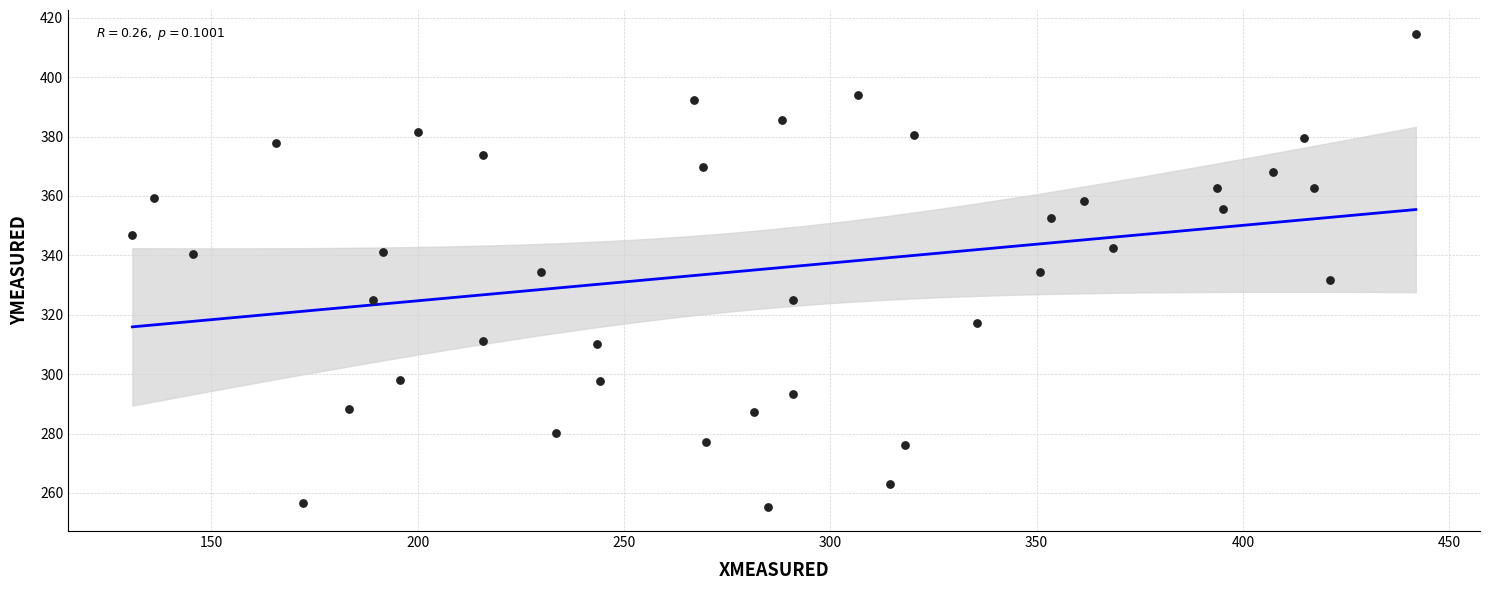

What is the range of X values (max minus min)?

311.1